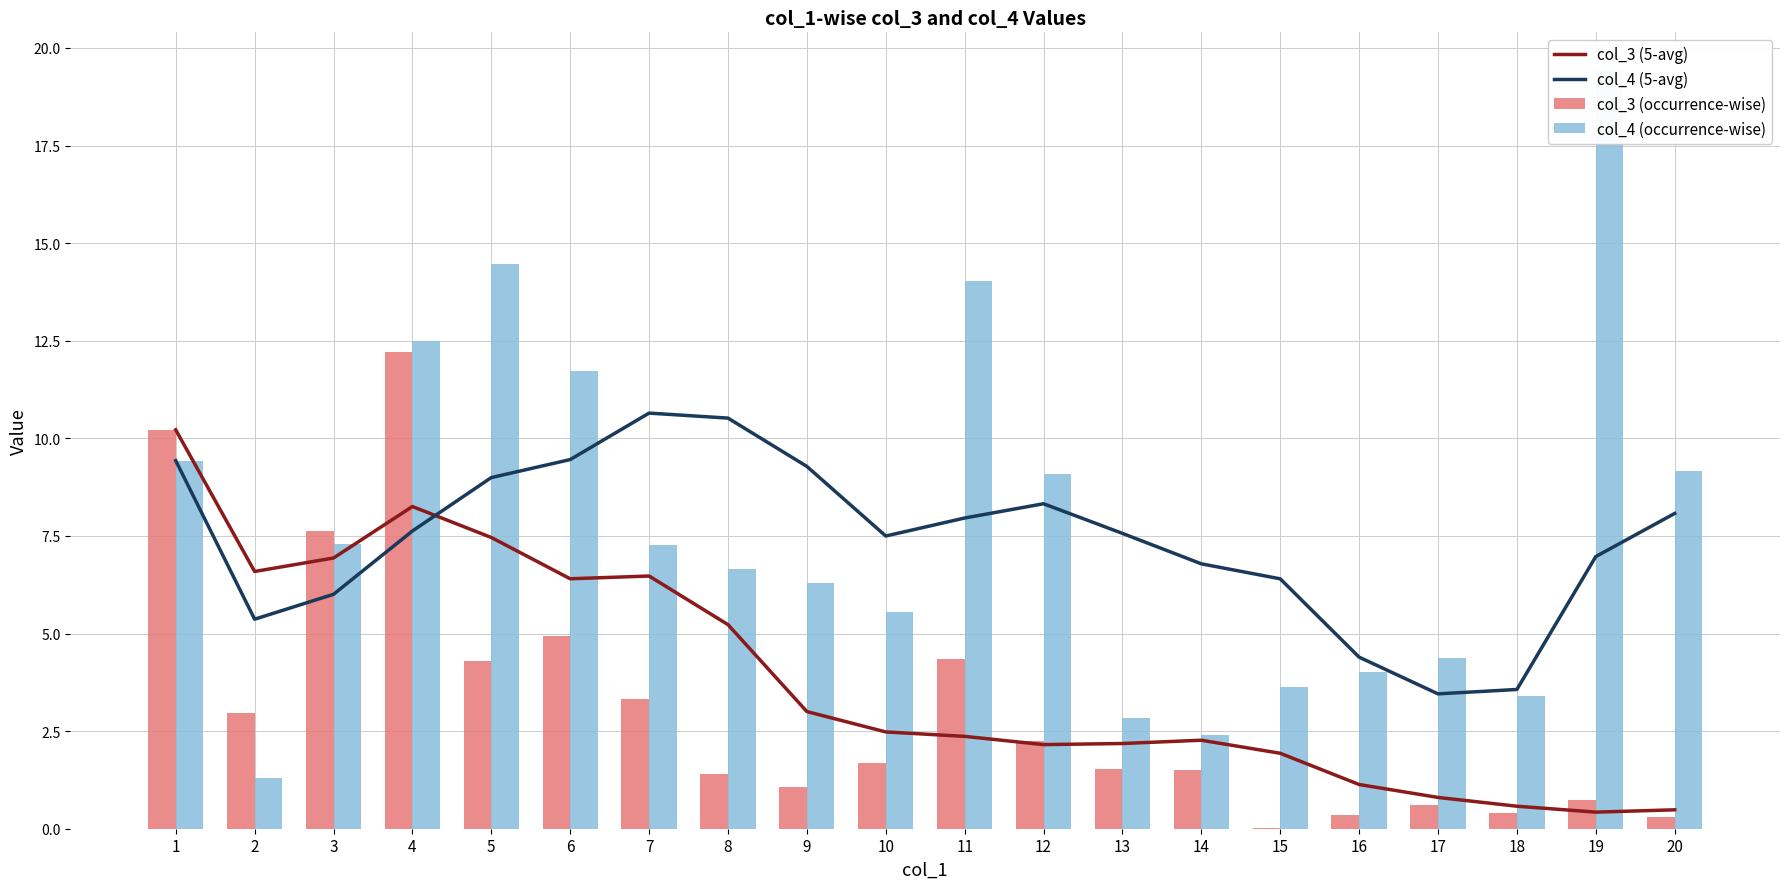

How many data points does each series have?

20